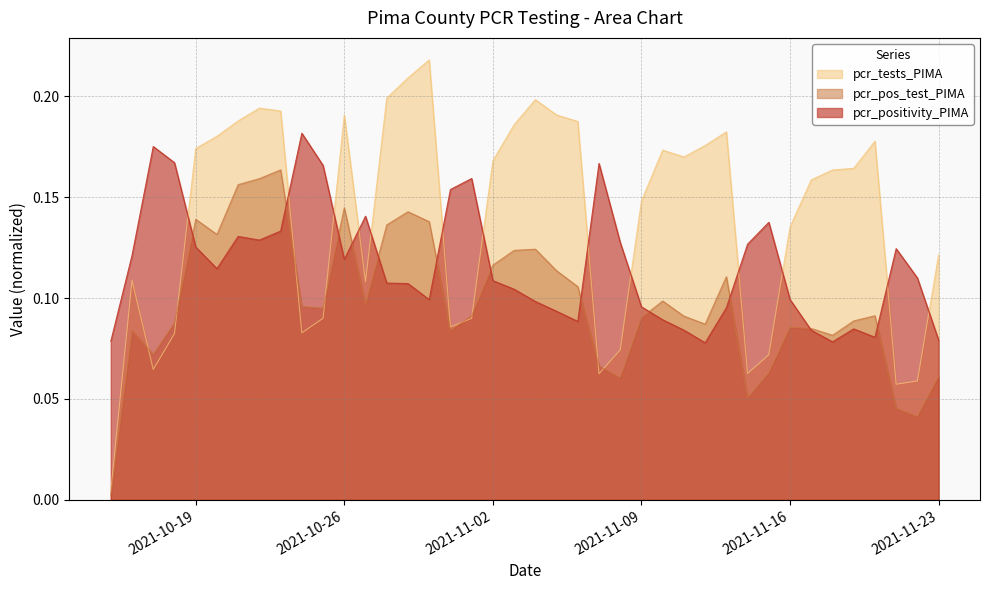

Reading left to right, transcribe all the data shown in this chart.

pcr_positivity_PIMA: 0.1	0.1	0.2	0.2	0.1	0.1	0.1	0.1	0.1	0.2	0.2	0.1	0.1	0.1	0.1	0.1	0.2	0.2	0.1	0.1	0.1	0.1	0.1	0.2	0.1	0.1	0.1	0.1	0.1	0.1	0.1	0.1	0.1	0.1	0.1	0.1	0.1	0.1	0.1	0.1
pcr_tests_PIMA: 0.0	0.1	0.1	0.1	0.2	0.2	0.2	0.2	0.2	0.1	0.1	0.2	0.1	0.2	0.2	0.2	0.1	0.1	0.2	0.2	0.2	0.2	0.2	0.1	0.1	0.1	0.2	0.2	0.2	0.2	0.1	0.1	0.1	0.2	0.2	0.2	0.2	0.1	0.1	0.1
pcr_pos_test_PIMA: 0.0	0.1	0.1	0.1	0.1	0.1	0.2	0.2	0.2	0.1	0.1	0.1	0.1	0.1	0.1	0.1	0.1	0.1	0.1	0.1	0.1	0.1	0.1	0.1	0.1	0.1	0.1	0.1	0.1	0.1	0.1	0.1	0.1	0.1	0.1	0.1	0.1	0.0	0.0	0.1